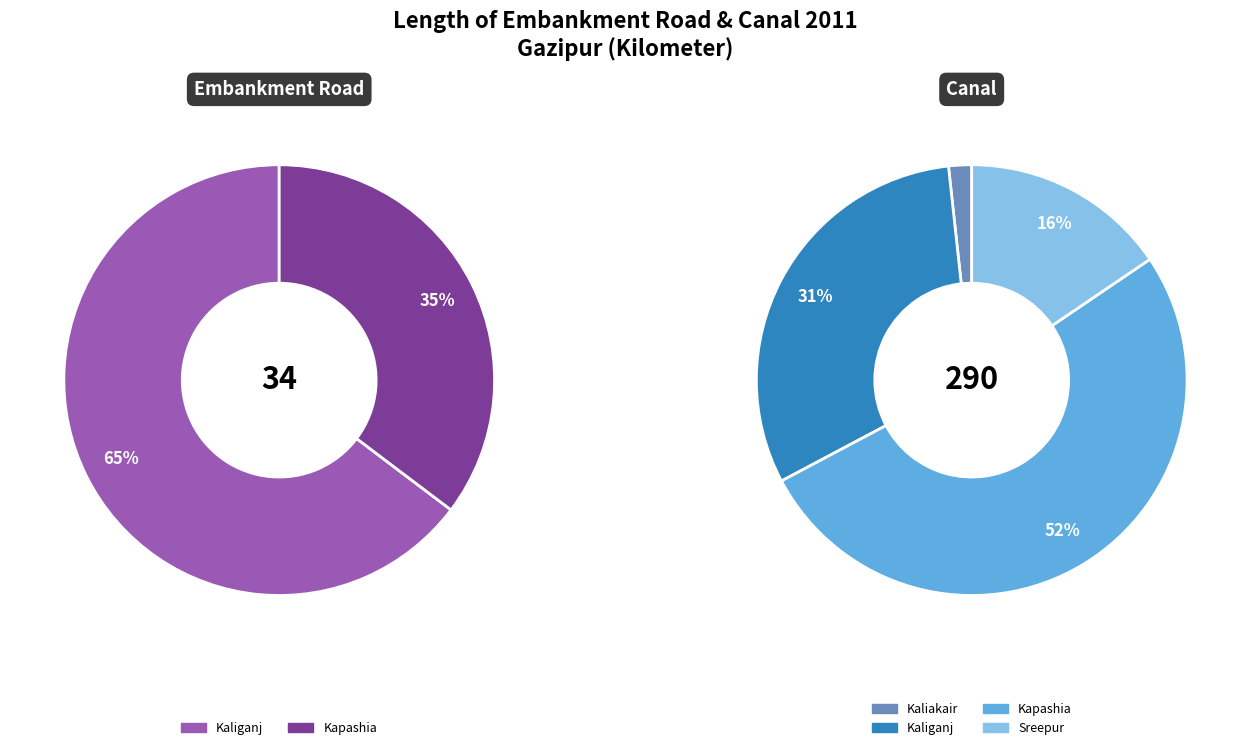

Is Kaliganj the majority of the pie?

Yes